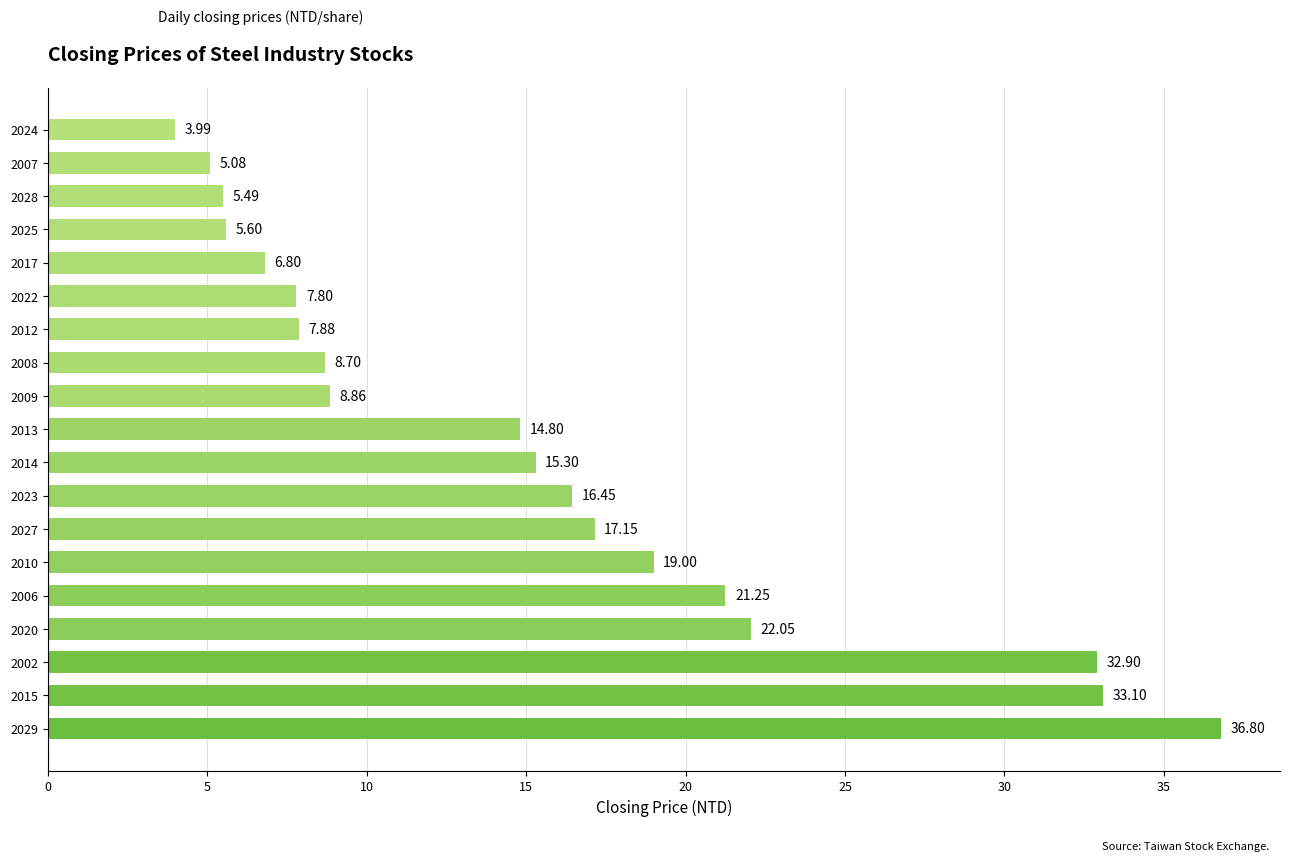

Rank the categories by value from lowest to highest.

2024, 2007, 2028, 2025, 2017, 2022, 2012, 2008, 2009, 2013, 2014, 2023, 2027, 2010, 2006, 2020, 2002, 2015, 2029